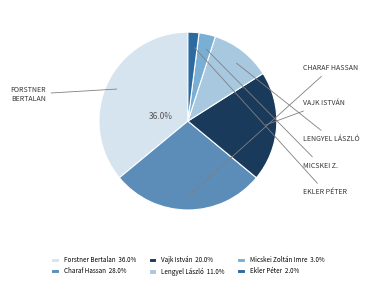

Do Charaf Hassan 28.0% and Forstner Bertalan 36.0% together represent more than half of the pie?

Yes